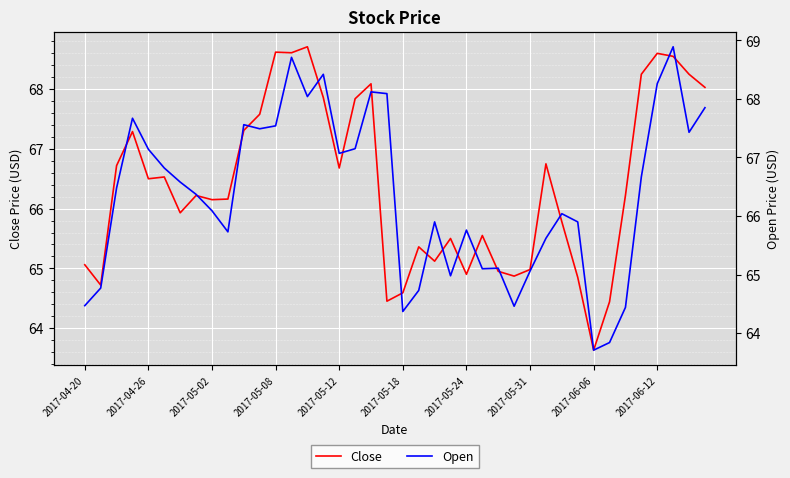

True or false: Close has a value of 24.8 at 2017-06-12.

False